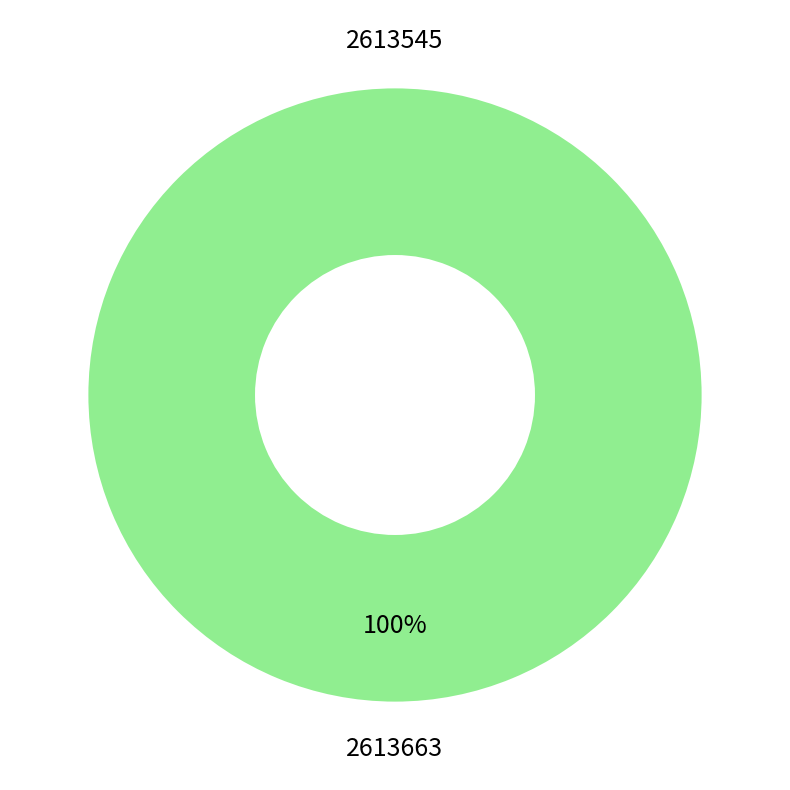

Rank the categories by value from lowest to highest.

2613545, 2613663